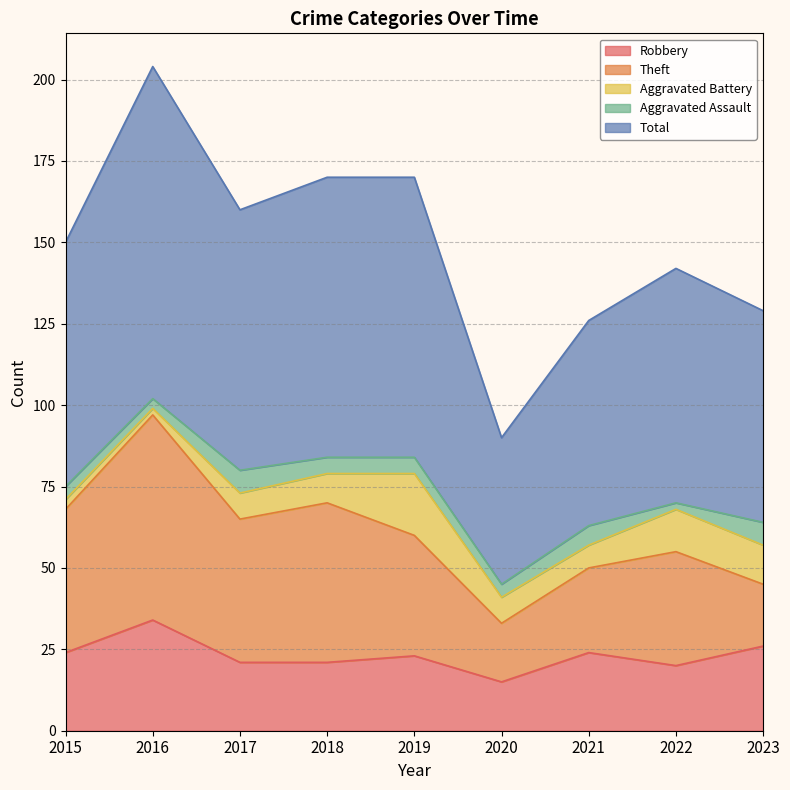

Where does the Aggravated Assault series first go above 5?

2017